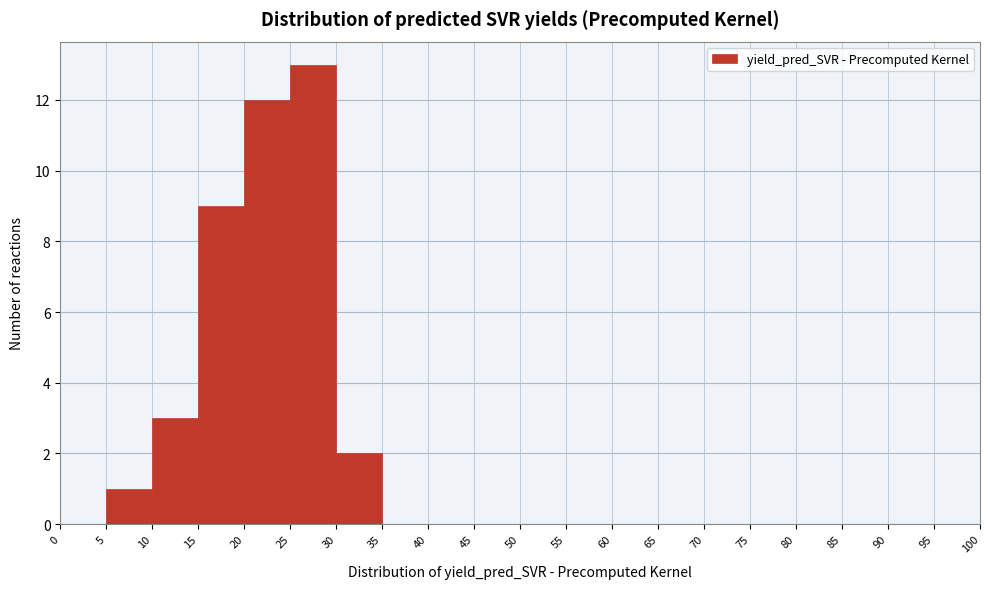

Reading left to right, transcribe this chart: for each bar, give the range it covers on the x-axis and its height. The values are not printed on the chart, so give them approximately, as read against the axis.

0 to 5: 0
5 to 10: 1
10 to 15: 3
15 to 20: 9
20 to 25: 12
25 to 30: 13
30 to 35: 2
35 to 40: 0
40 to 45: 0
45 to 50: 0
50 to 55: 0
55 to 60: 0
60 to 65: 0
65 to 70: 0
70 to 75: 0
75 to 80: 0
80 to 85: 0
85 to 90: 0
90 to 95: 0
95 to 100: 0